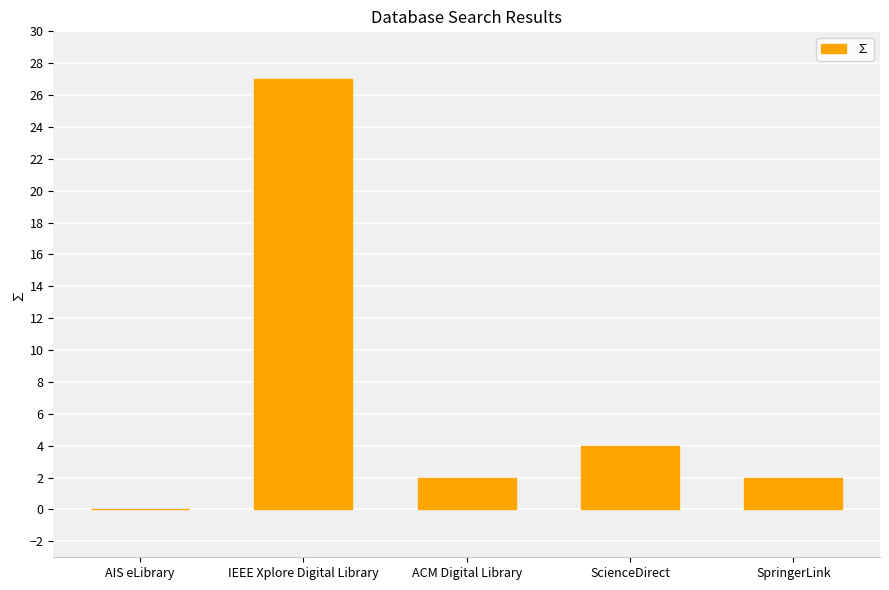

True or false: the data shows 6 at IEEE Xplore Digital Library.

False